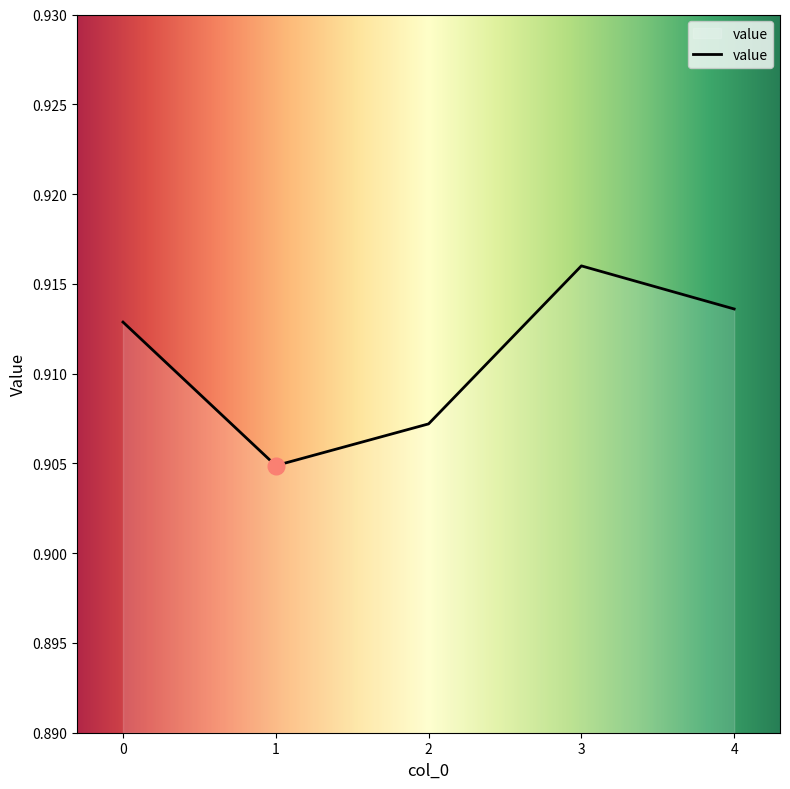

Does the chart have visible grid lines?

No